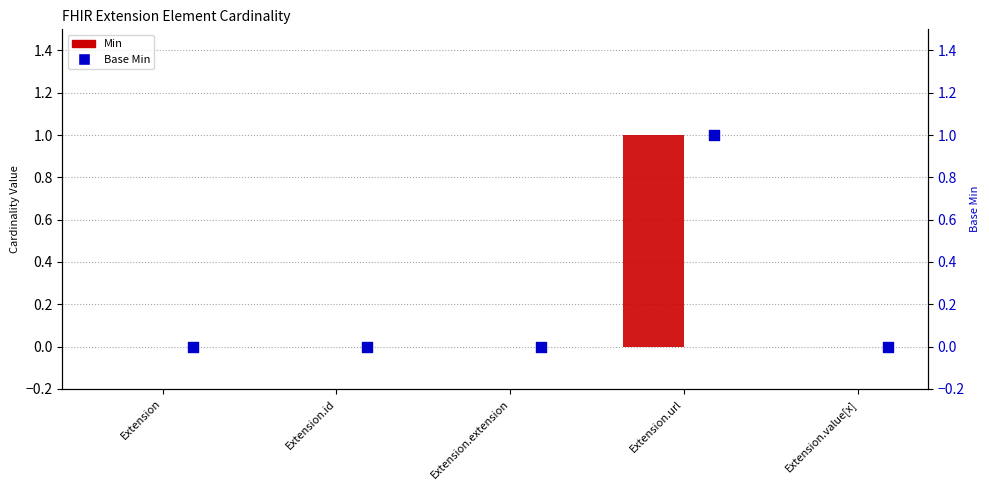

Which series has the largest total across all categories?

Min